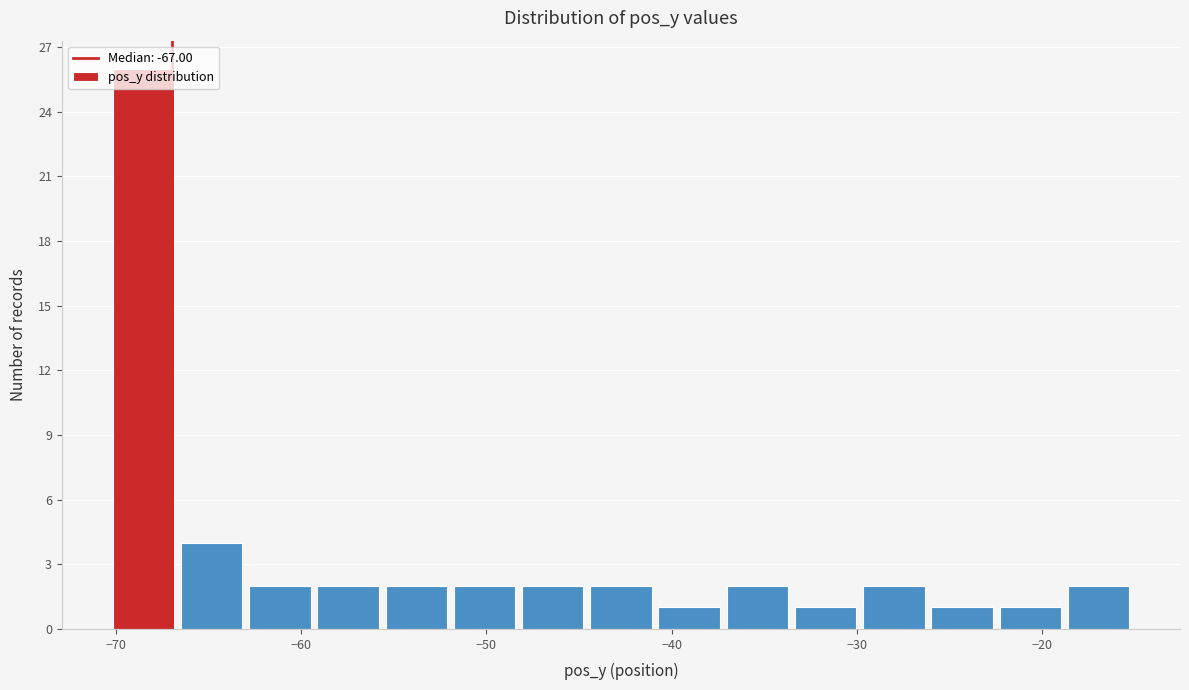

Around what value on the x-axis is the tallest bar? Give the approximate position of its centre, as read against the axis.

-69